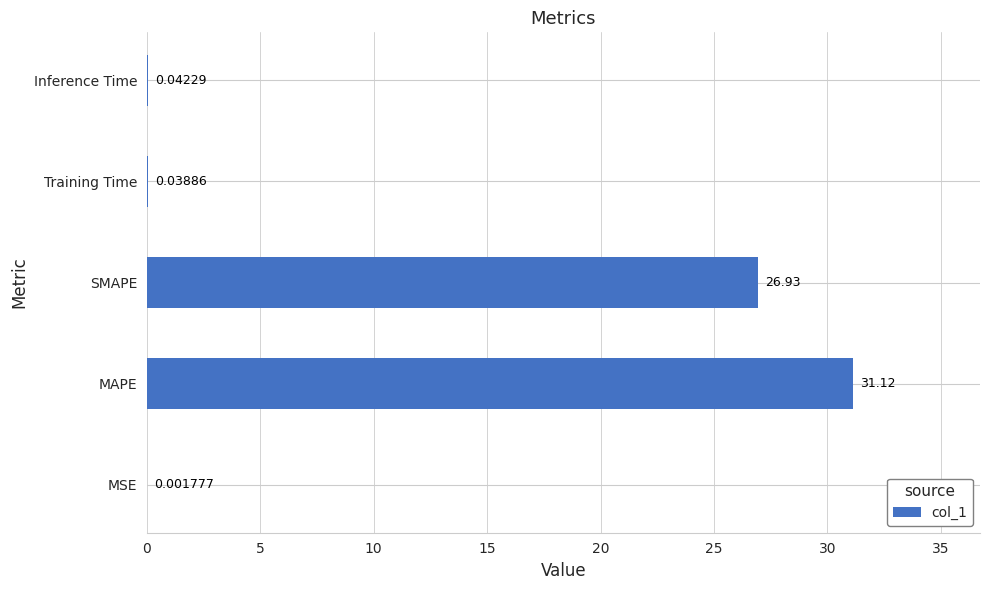

What is the sum of all values?

58.1